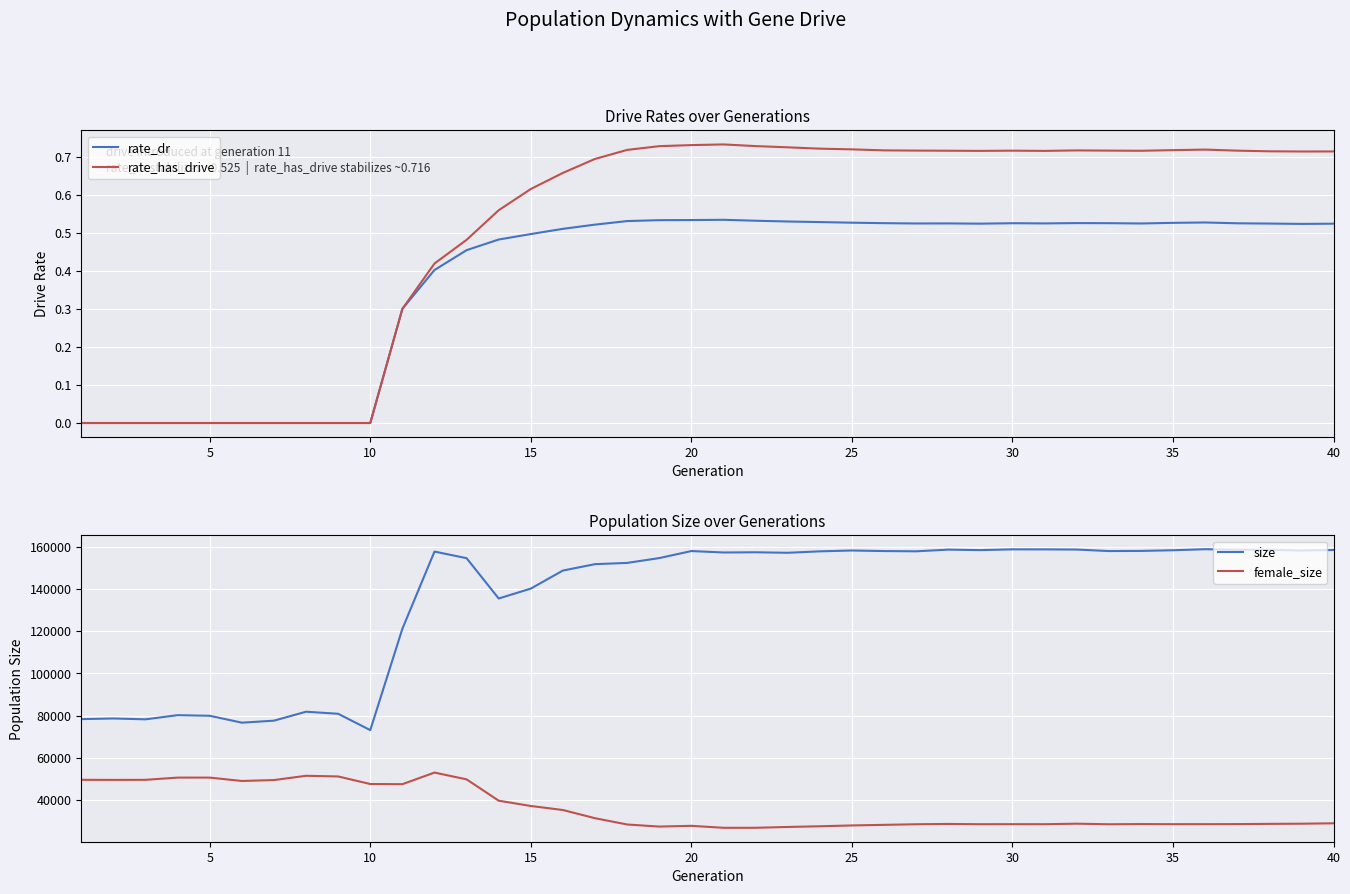

Rank the series by their maximum value, from lowest to highest.

rate_dr, rate_has_drive, female_size, size